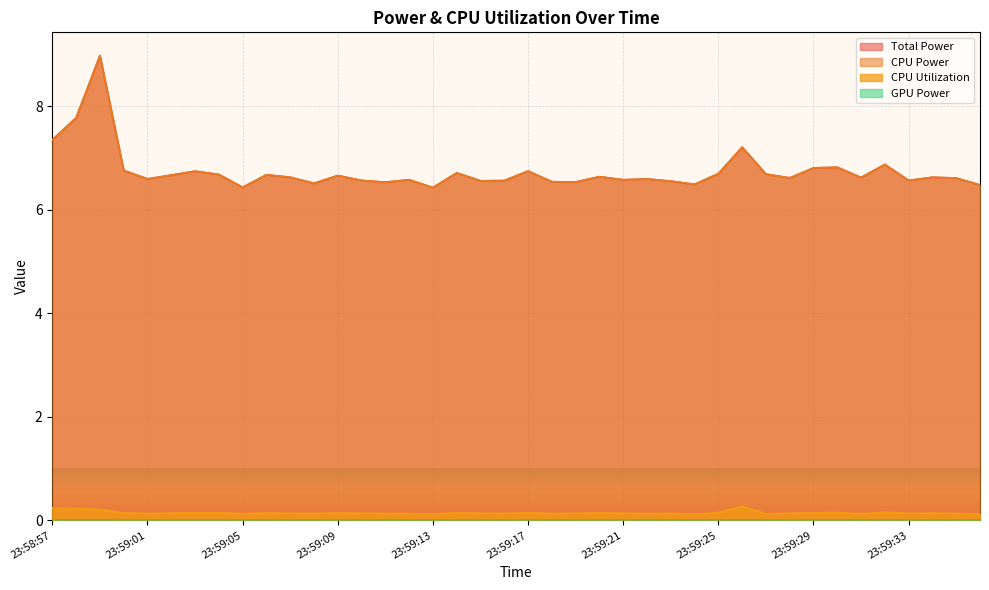

What position from the right is 23:59:05?

32